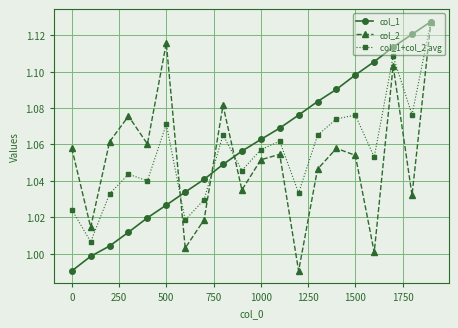

In col_2, how many points are lower than both neighbors (excluding endpoints)?

7